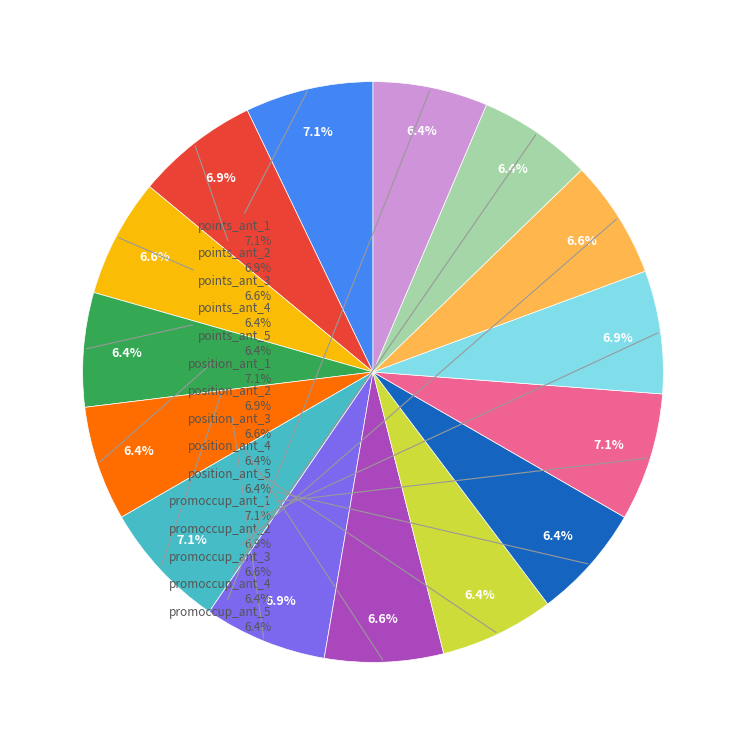

Is points_ant_4 the majority of the pie?

No